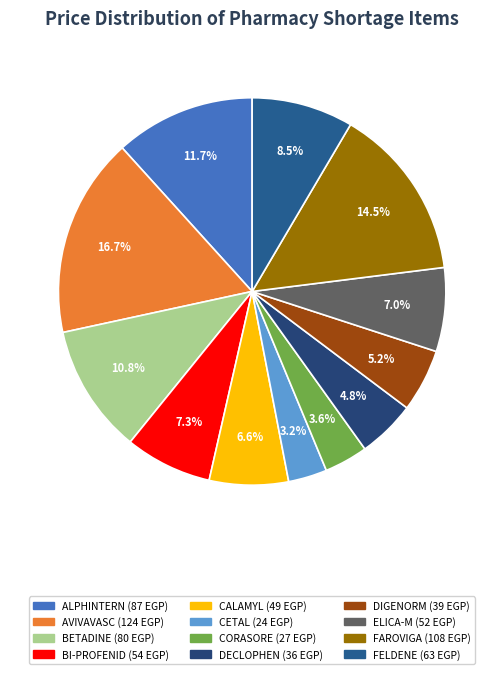

How many slices are in this pie chart?

12